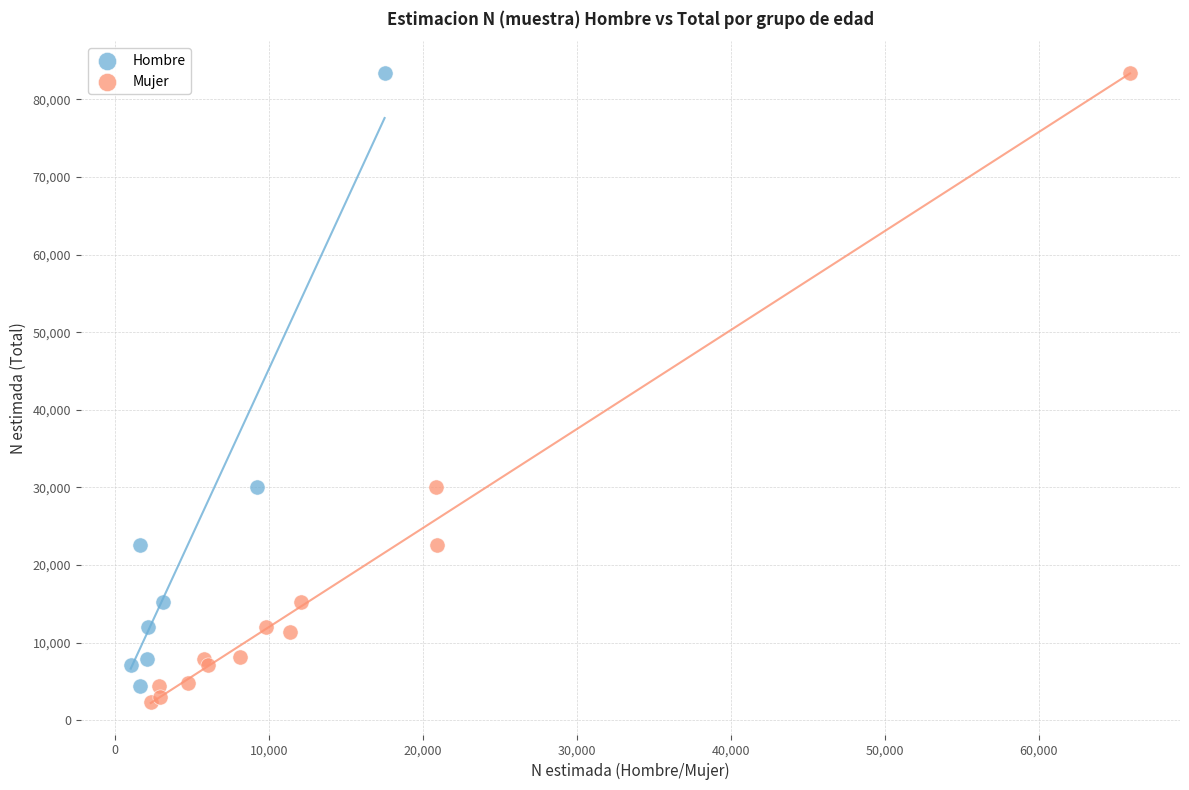

What are all the series names shown in the legend?

Hombre, Mujer